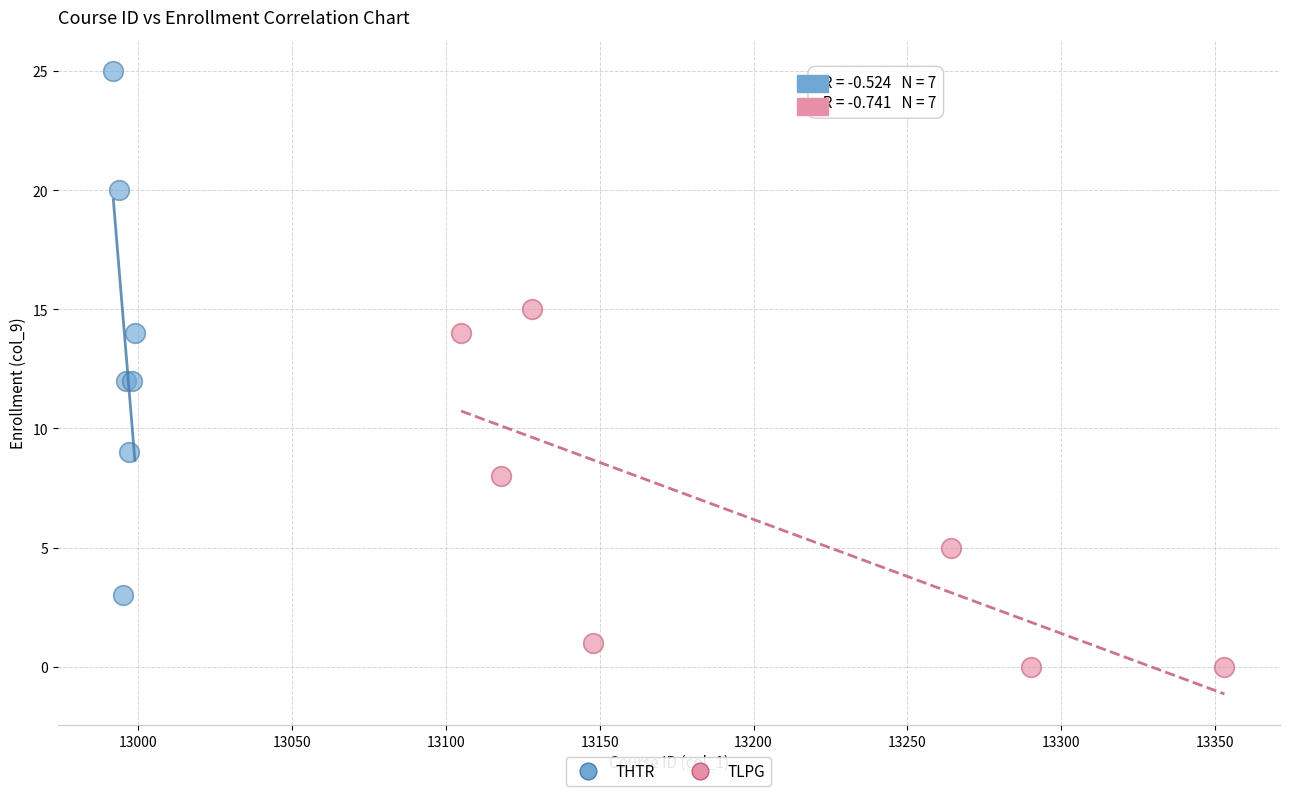

Which series has the largest Y range (max minus min)?

THTR